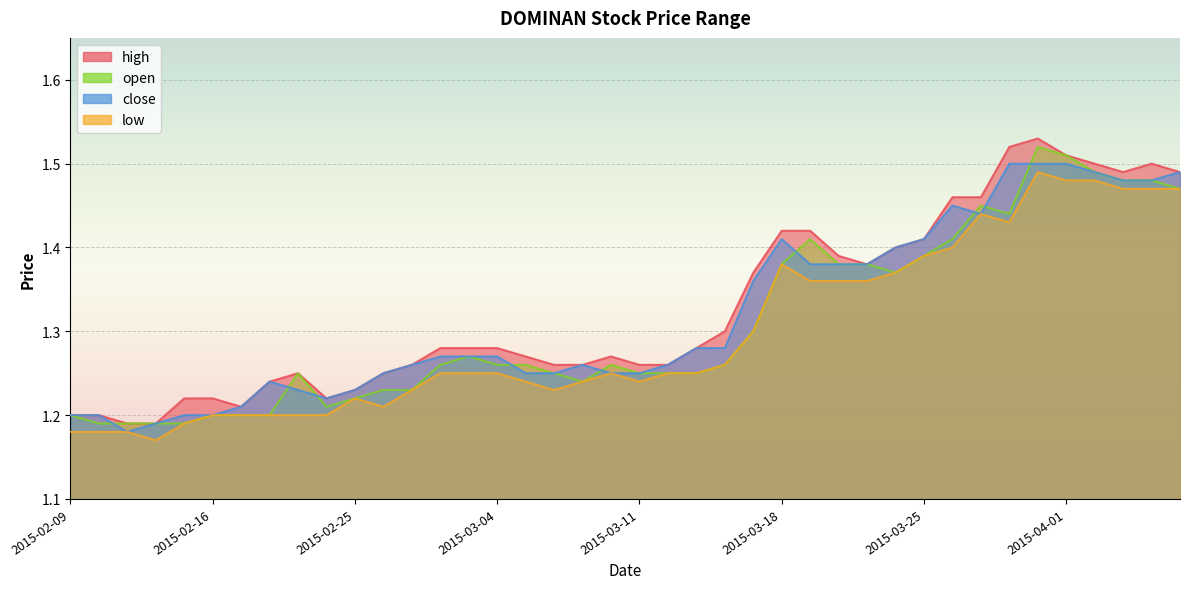

Reading left to right, extract all data points from this chart.

high: 2015-02-09=1.2	2015-02-10=1.2	2015-02-11=1.2	2015-02-12=1.2	2015-02-13=1.2	2015-02-16=1.2	2015-02-17=1.2	2015-02-18=1.2	2015-02-23=1.2	2015-02-24=1.2	2015-02-25=1.2	2015-02-26=1.2	2015-02-27=1.3	2015-03-02=1.3	2015-03-03=1.3	2015-03-04=1.3	2015-03-05=1.3	2015-03-06=1.3	2015-03-09=1.3	2015-03-10=1.3	2015-03-11=1.3	2015-03-12=1.3	2015-03-13=1.3	2015-03-16=1.3	2015-03-17=1.4	2015-03-18=1.4	2015-03-19=1.4	2015-03-20=1.4	2015-03-23=1.4	2015-03-24=1.4	2015-03-25=1.4	2015-03-26=1.5	2015-03-27=1.5	2015-03-30=1.5	2015-03-31=1.5	2015-04-01=1.5	2015-04-02=1.5	2015-04-03=1.5	2015-04-06=1.5	2015-04-07=1.5
low: 2015-02-09=1.2	2015-02-10=1.2	2015-02-11=1.2	2015-02-12=1.2	2015-02-13=1.2	2015-02-16=1.2	2015-02-17=1.2	2015-02-18=1.2	2015-02-23=1.2	2015-02-24=1.2	2015-02-25=1.2	2015-02-26=1.2	2015-02-27=1.2	2015-03-02=1.2	2015-03-03=1.2	2015-03-04=1.2	2015-03-05=1.2	2015-03-06=1.2	2015-03-09=1.2	2015-03-10=1.2	2015-03-11=1.2	2015-03-12=1.2	2015-03-13=1.2	2015-03-16=1.3	2015-03-17=1.3	2015-03-18=1.4	2015-03-19=1.4	2015-03-20=1.4	2015-03-23=1.4	2015-03-24=1.4	2015-03-25=1.4	2015-03-26=1.4	2015-03-27=1.4	2015-03-30=1.4	2015-03-31=1.5	2015-04-01=1.5	2015-04-02=1.5	2015-04-03=1.5	2015-04-06=1.5	2015-04-07=1.5
close: 2015-02-09=1.2	2015-02-10=1.2	2015-02-11=1.2	2015-02-12=1.2	2015-02-13=1.2	2015-02-16=1.2	2015-02-17=1.2	2015-02-18=1.2	2015-02-23=1.2	2015-02-24=1.2	2015-02-25=1.2	2015-02-26=1.2	2015-02-27=1.3	2015-03-02=1.3	2015-03-03=1.3	2015-03-04=1.3	2015-03-05=1.2	2015-03-06=1.2	2015-03-09=1.3	2015-03-10=1.2	2015-03-11=1.2	2015-03-12=1.3	2015-03-13=1.3	2015-03-16=1.3	2015-03-17=1.4	2015-03-18=1.4	2015-03-19=1.4	2015-03-20=1.4	2015-03-23=1.4	2015-03-24=1.4	2015-03-25=1.4	2015-03-26=1.4	2015-03-27=1.4	2015-03-30=1.5	2015-03-31=1.5	2015-04-01=1.5	2015-04-02=1.5	2015-04-03=1.5	2015-04-06=1.5	2015-04-07=1.5
open: 2015-02-09=1.2	2015-02-10=1.2	2015-02-11=1.2	2015-02-12=1.2	2015-02-13=1.2	2015-02-16=1.2	2015-02-17=1.2	2015-02-18=1.2	2015-02-23=1.2	2015-02-24=1.2	2015-02-25=1.2	2015-02-26=1.2	2015-02-27=1.2	2015-03-02=1.3	2015-03-03=1.3	2015-03-04=1.3	2015-03-05=1.3	2015-03-06=1.2	2015-03-09=1.2	2015-03-10=1.3	2015-03-11=1.2	2015-03-12=1.2	2015-03-13=1.2	2015-03-16=1.3	2015-03-17=1.3	2015-03-18=1.4	2015-03-19=1.4	2015-03-20=1.4	2015-03-23=1.4	2015-03-24=1.4	2015-03-25=1.4	2015-03-26=1.4	2015-03-27=1.4	2015-03-30=1.4	2015-03-31=1.5	2015-04-01=1.5	2015-04-02=1.5	2015-04-03=1.5	2015-04-06=1.5	2015-04-07=1.5